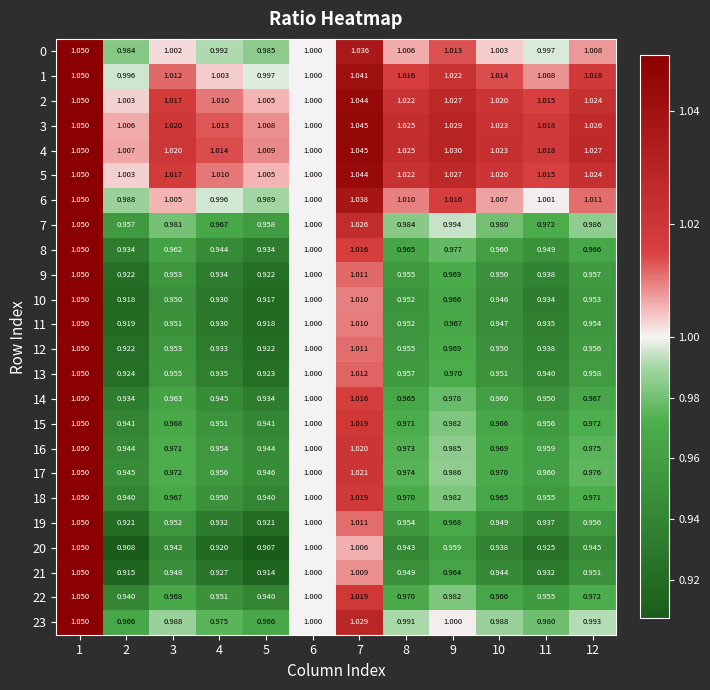

Is the value of 11 at 5 greater than the value of 0 at 9?

No